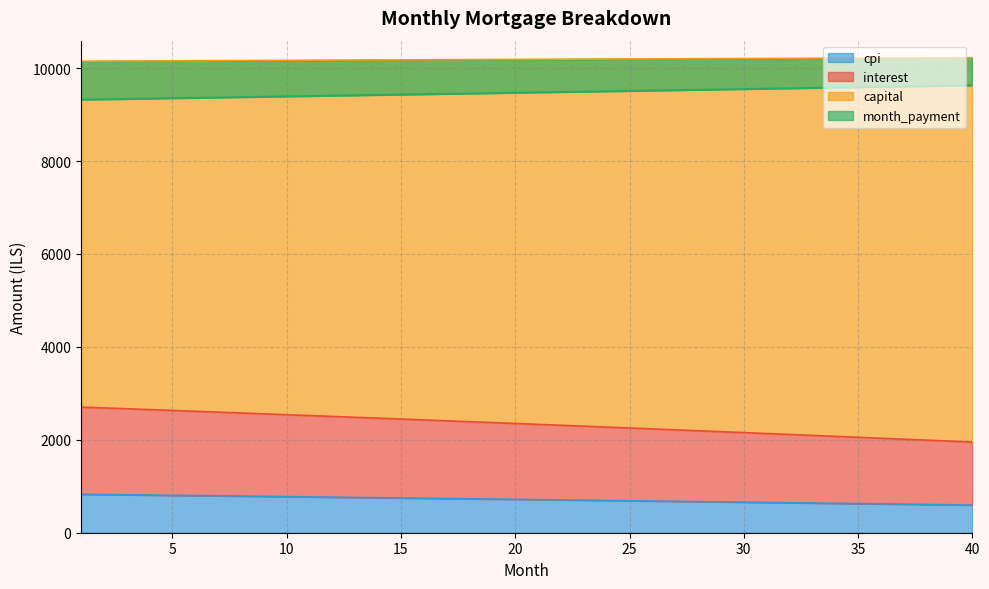

How many categories are shown in the chart?

40